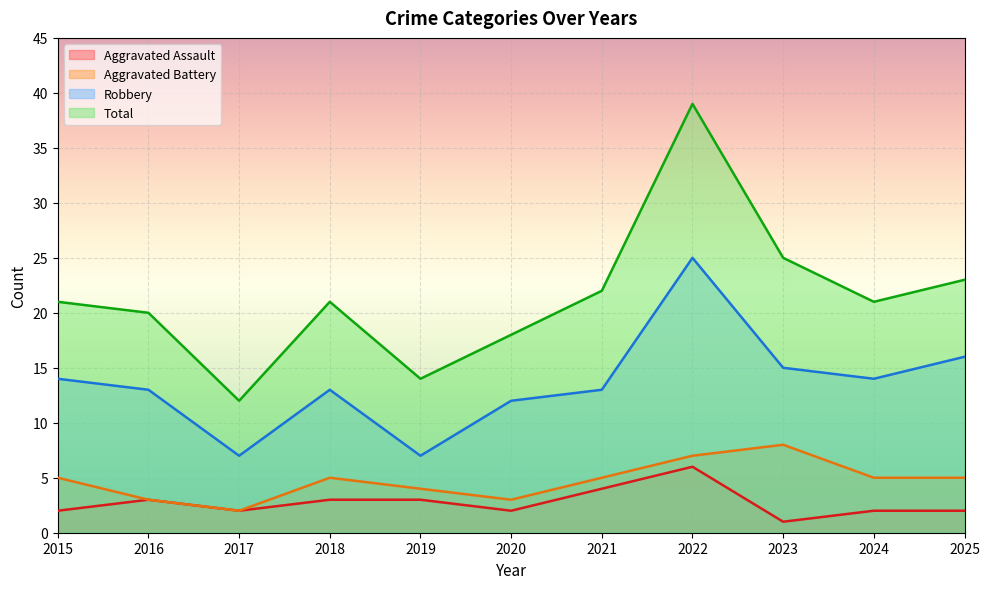

What is the lowest value of the Robbery series?

7